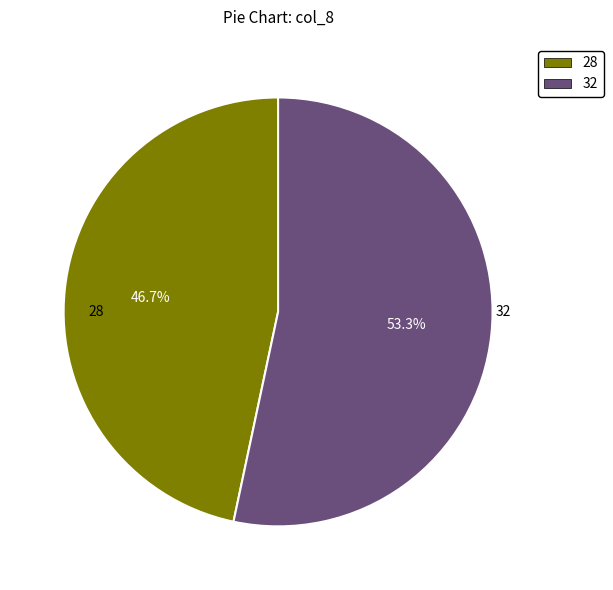

Between 32 and 28, which is larger?

32